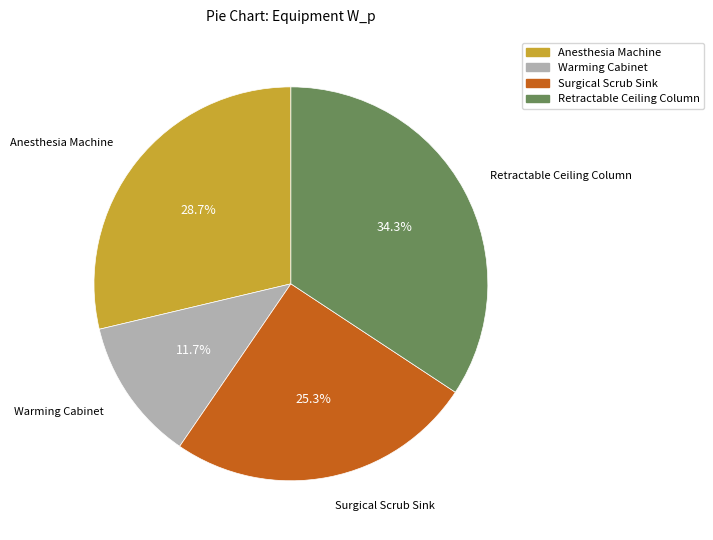

To the nearest percent, what is the difference between the Anesthesia Machine and Warming Cabinet slice percentages?

17%